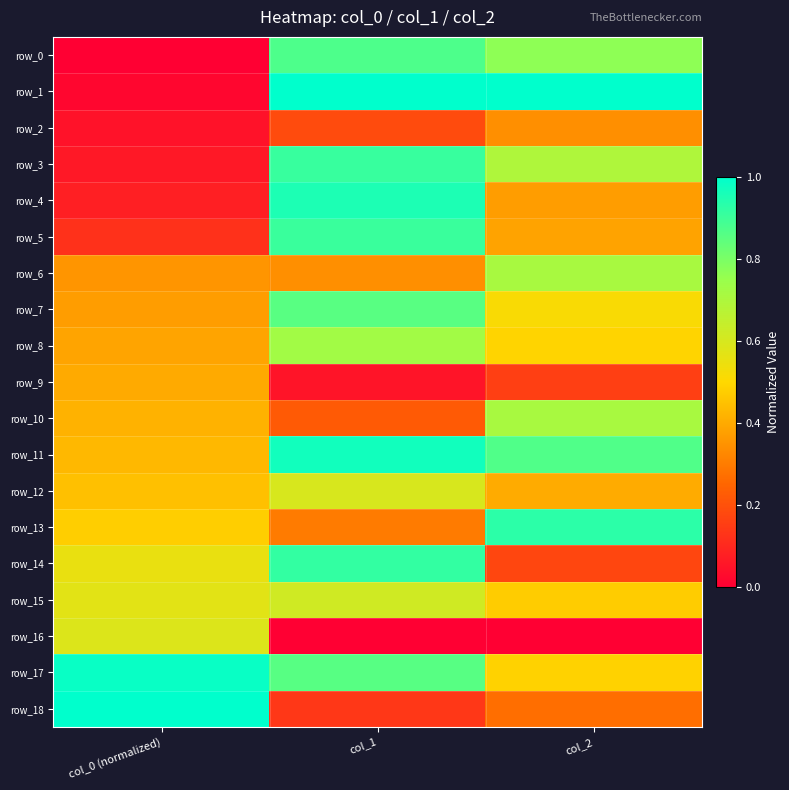

What is the maximum value for row_2?

0.3